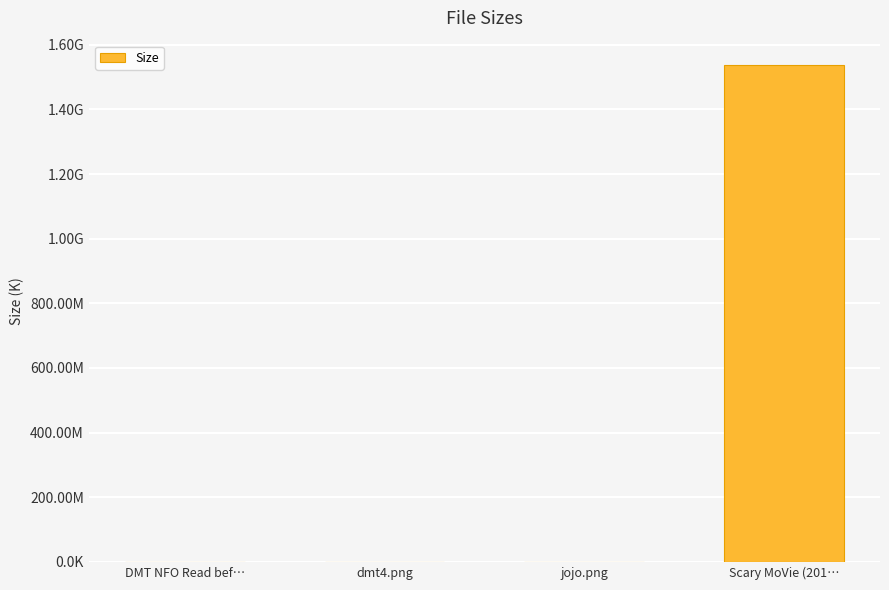

List the labels in order of value, smallest first.

DMT NFO Read bef…, jojo.png, dmt4.png, Scary MoVie (201…